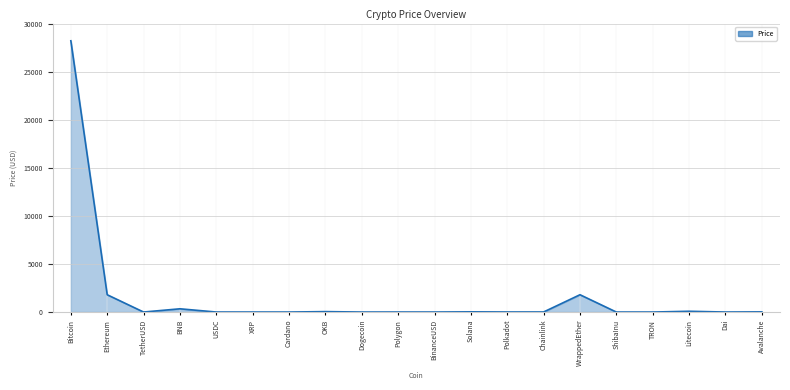

Which label corresponds to the largest value in the chart?

Bitcoin